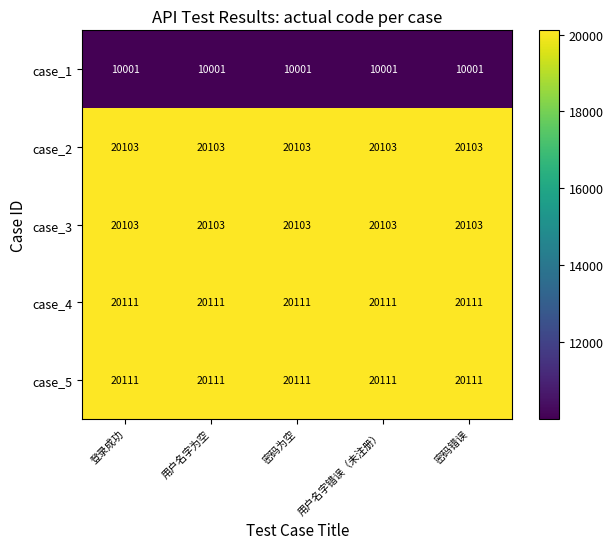

Is the value of case_4 at 密码错误 greater than the value of case_2 at 用户名字错误（未注册）?

Yes